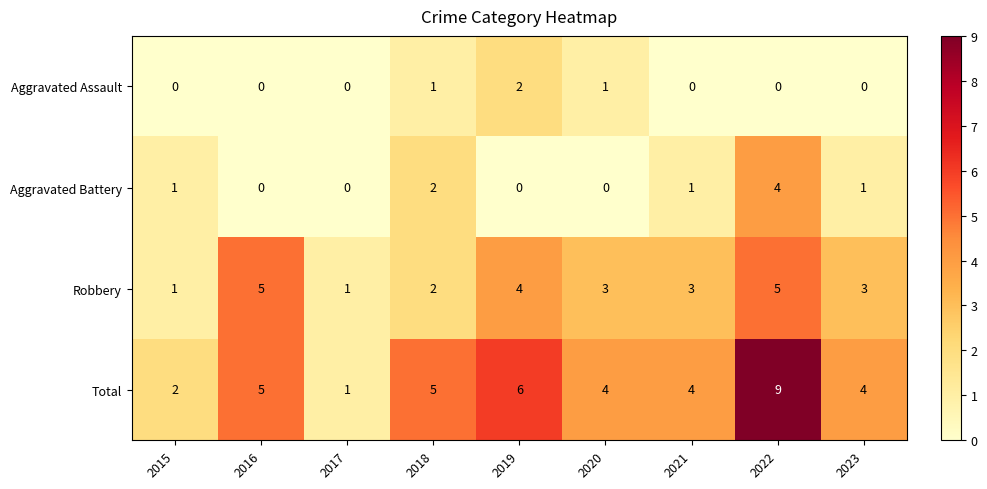

Which category has the highest value across all series?

2022